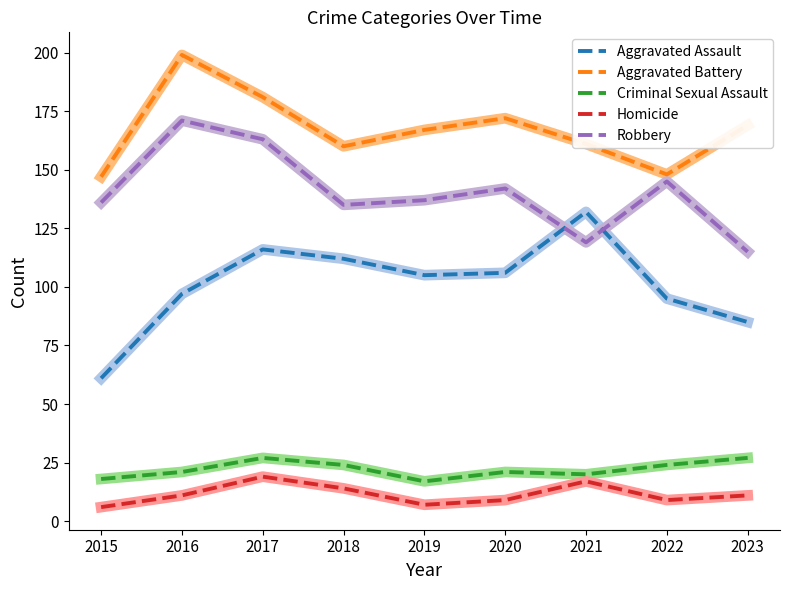

Does the chart display data point markers on the line(s)?

No